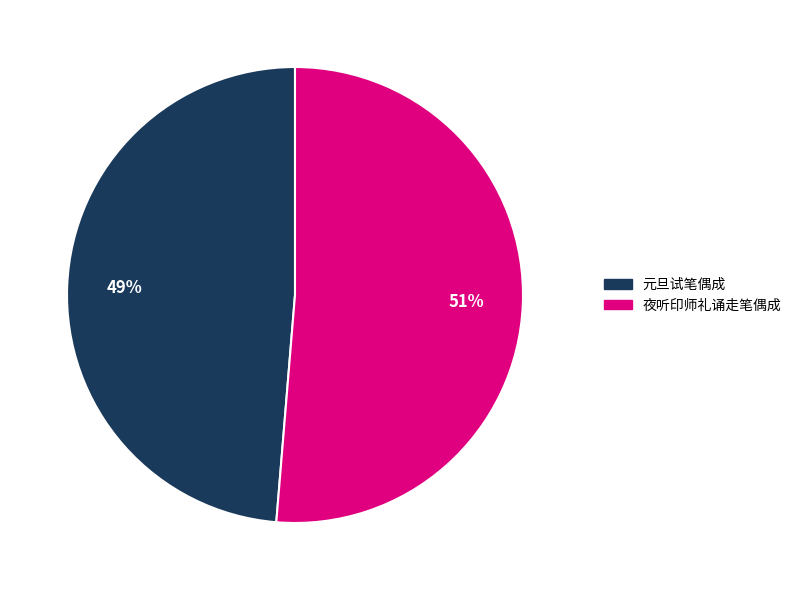

To the nearest percent, what is the average slice percentage?

50%